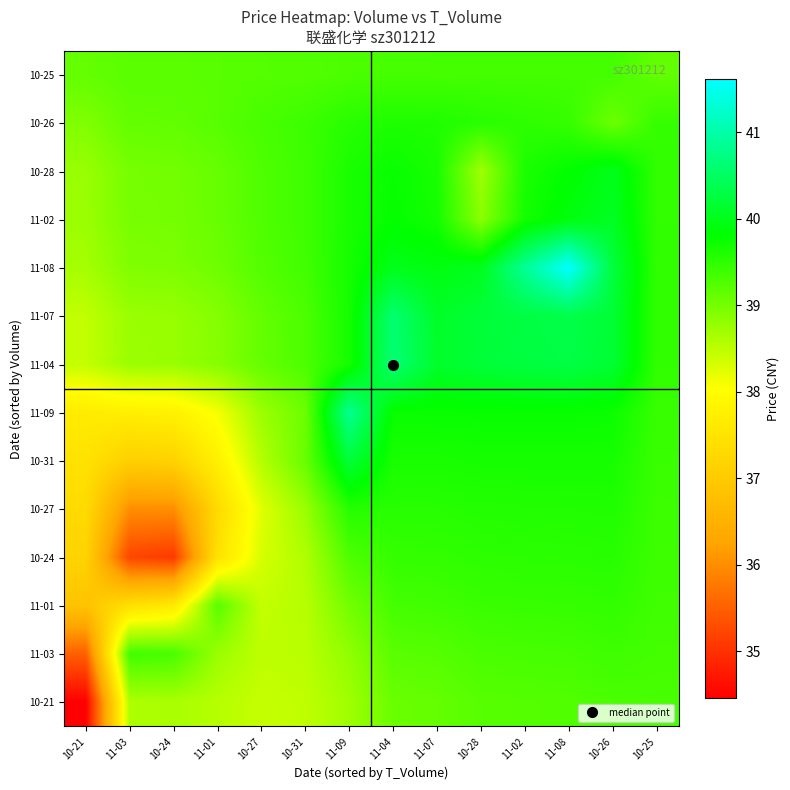

How many categories are shown in the chart?

14